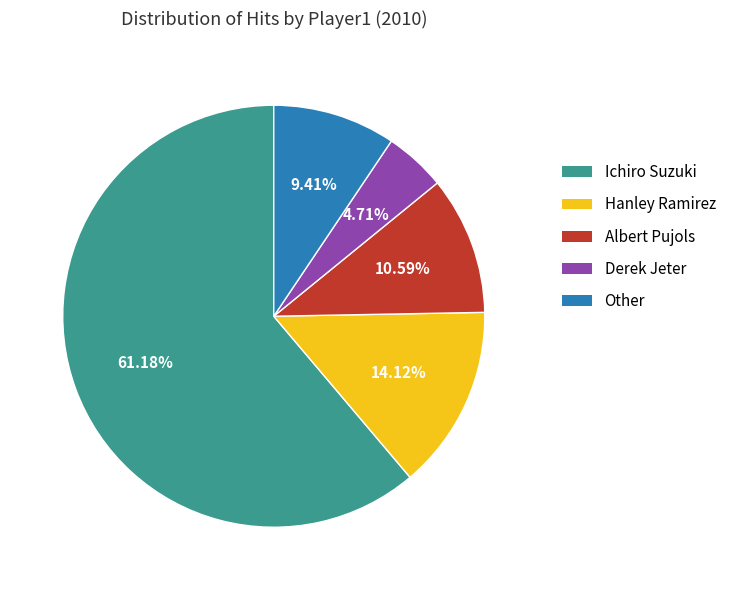

Does Ichiro Suzuki account for over 50% of the chart?

Yes